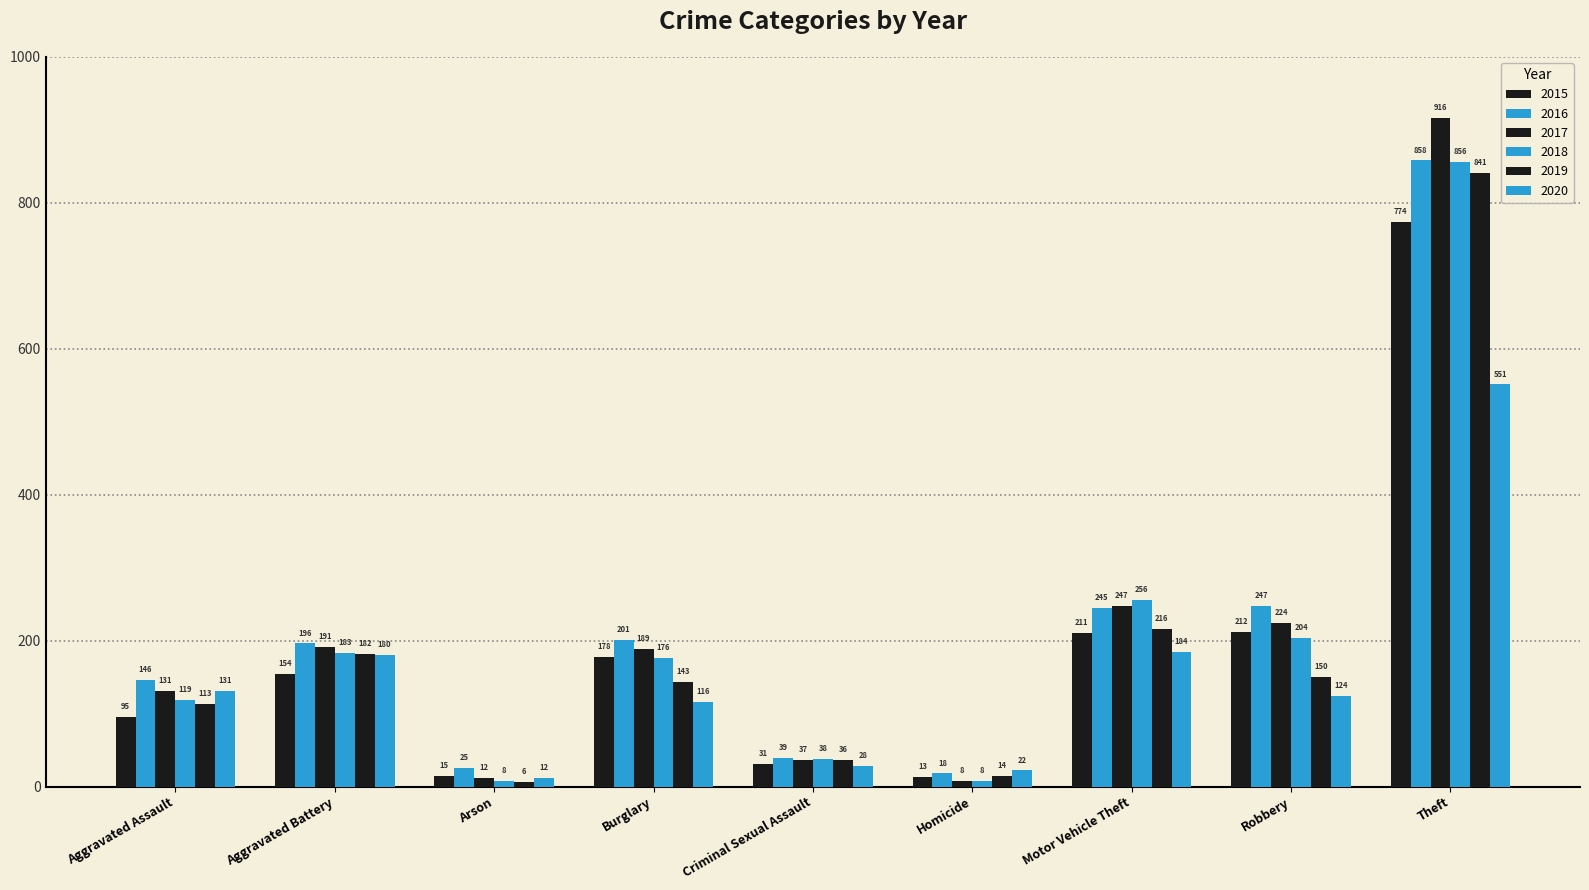

What is the label of the 4th bar from the right?

Homicide